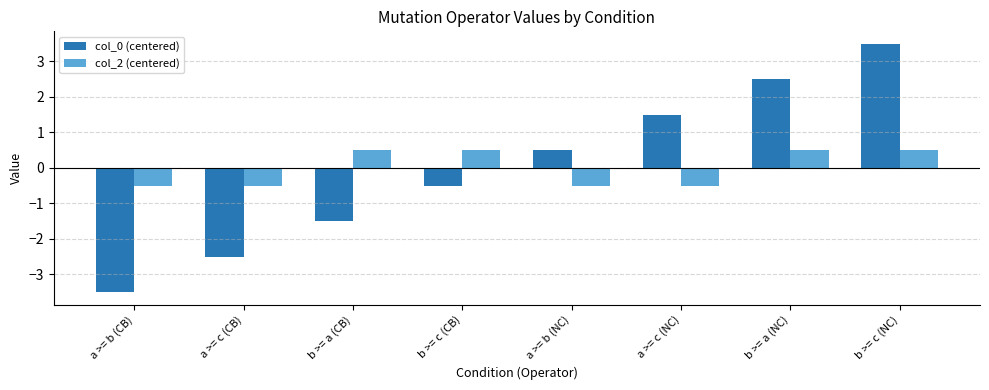

At which label does col_0 (centered) first exceed 0?

a >= b (NC)